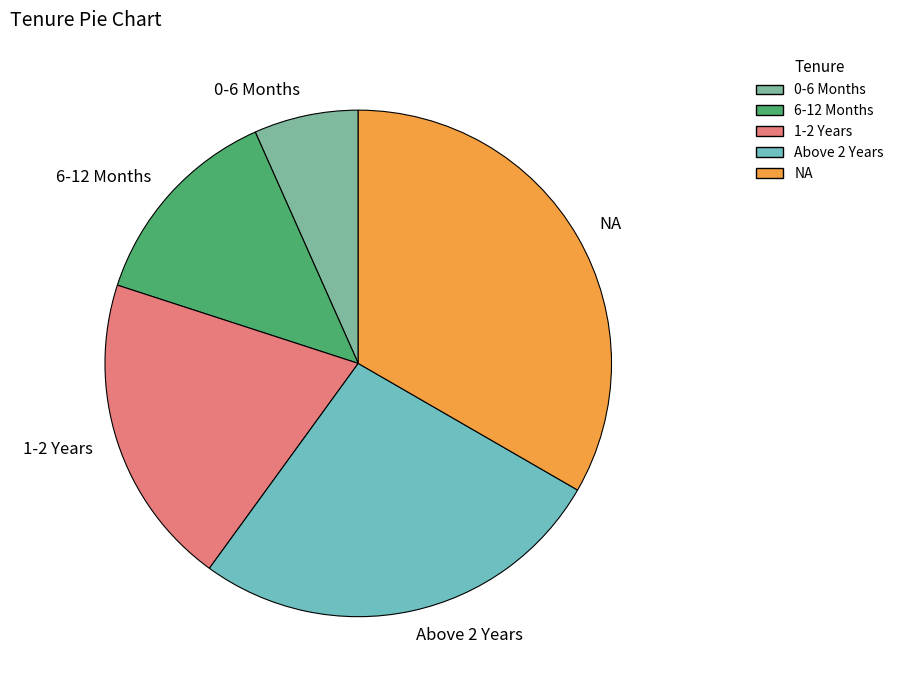

Is there a majority slice in this chart?

No